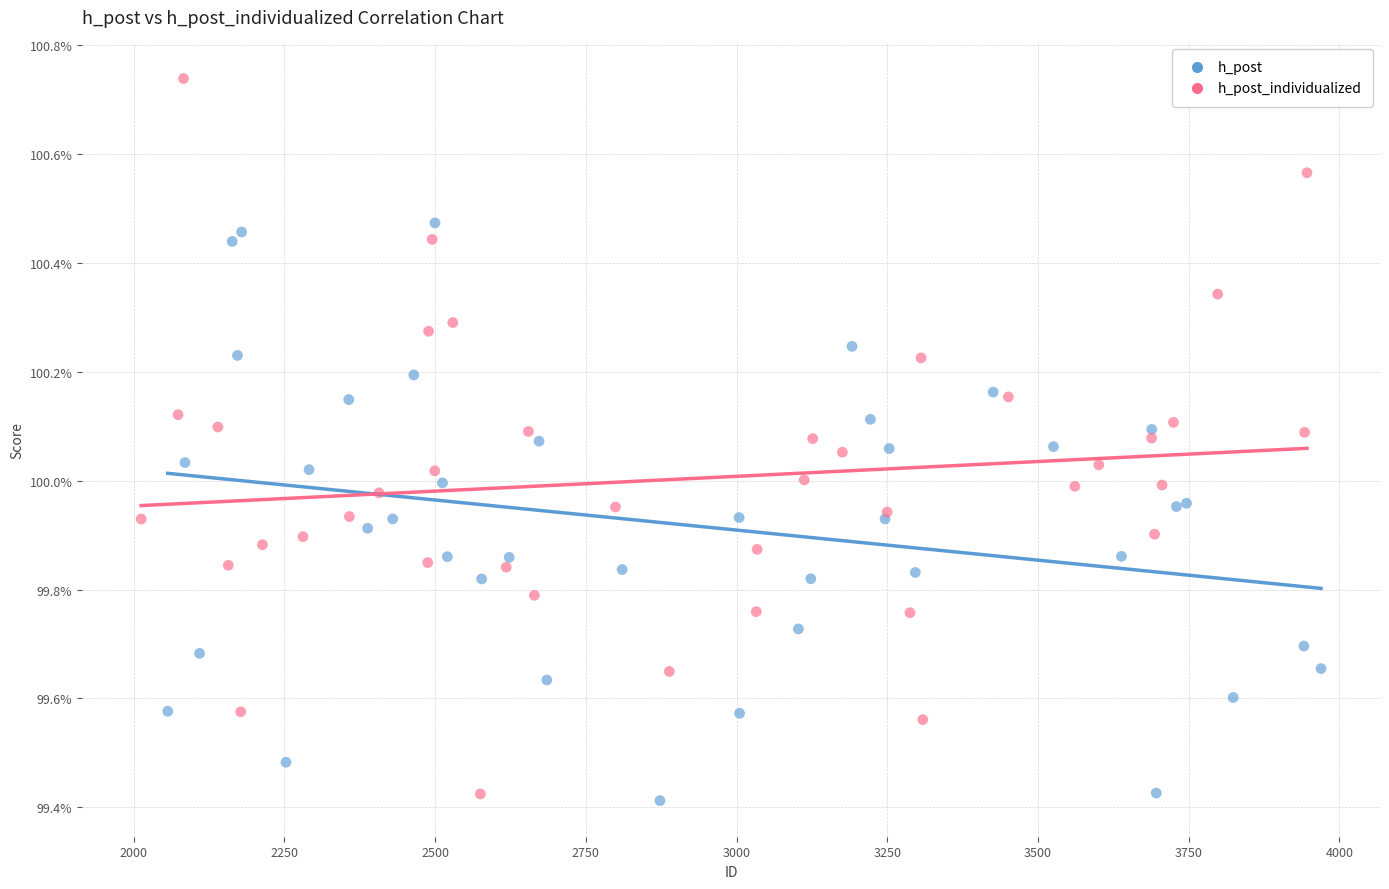

Which series reaches the minimum Y coordinate?

h_post